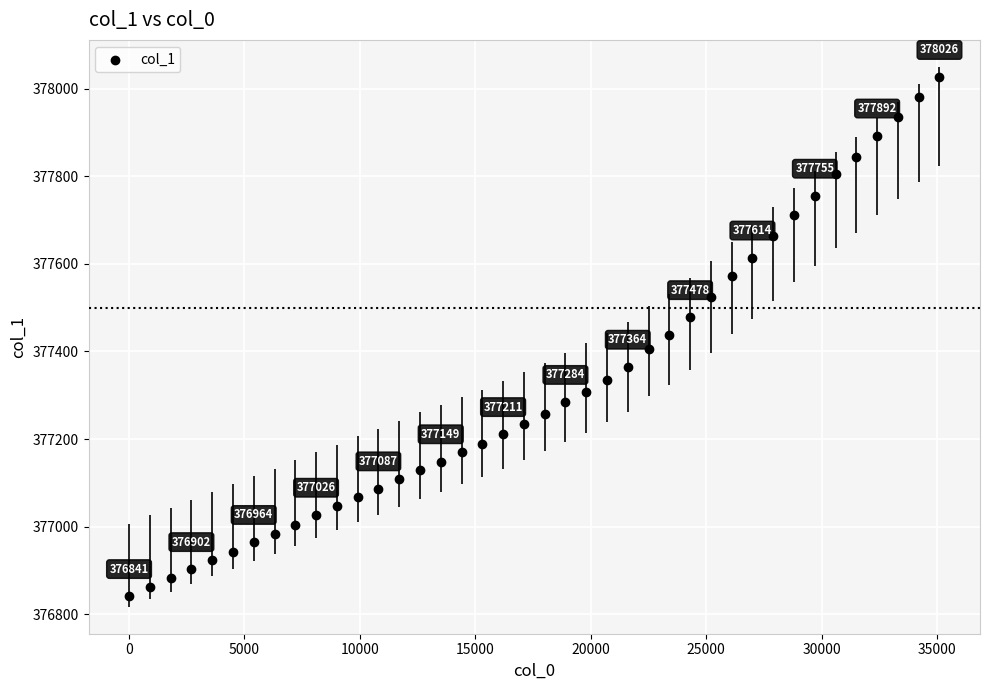

What is the range of Y values (max minus min)?

1185.3